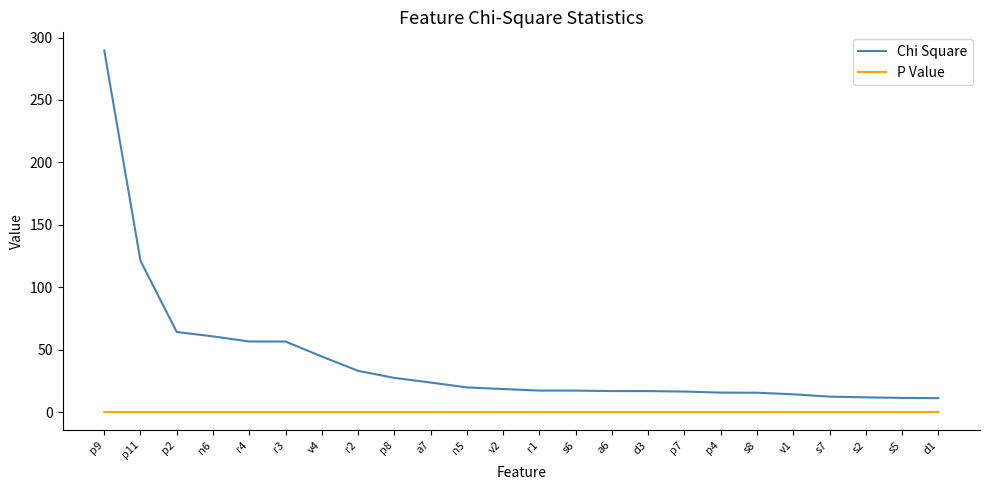

What is the minimum value for Chi Square?

11.1